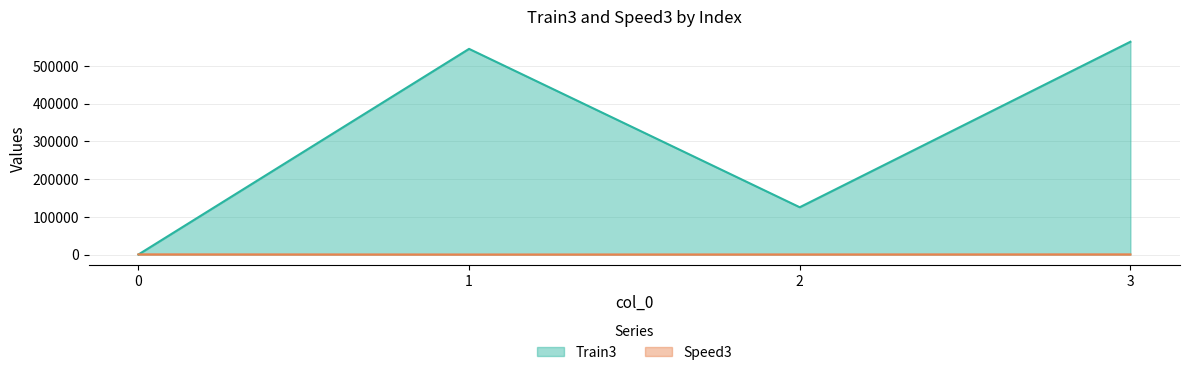

How many data points in Speed3 are less than 456?

2